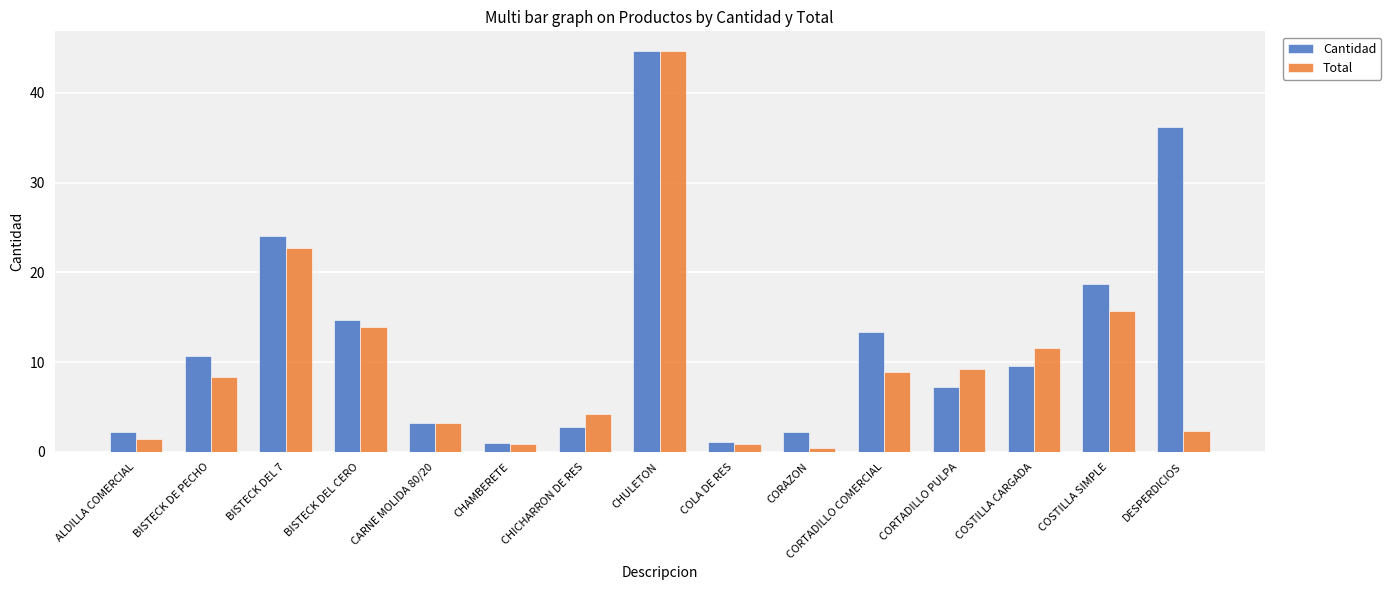

What is the difference between the Total values at BISTECK DE PECHO and CORAZON?

7.9